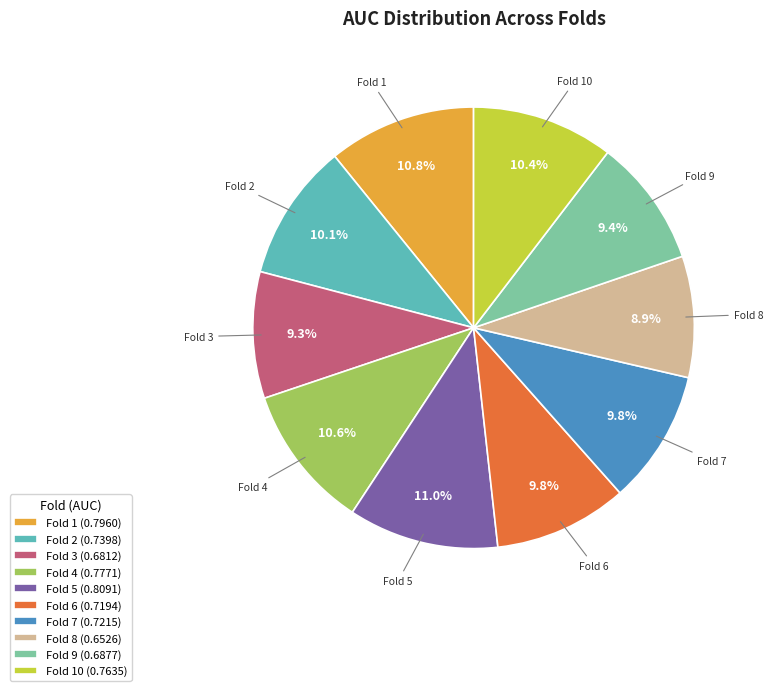

Is there a majority slice in this chart?

No